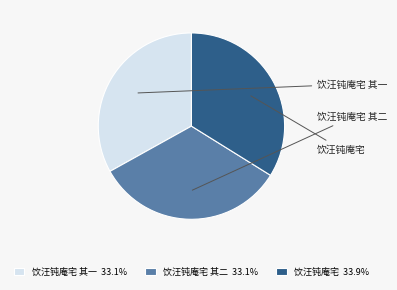

Rank the categories by value from highest to lowest.

饮汪钝庵宅, 饮汪钝庵宅 其二, 饮汪钝庵宅 其一